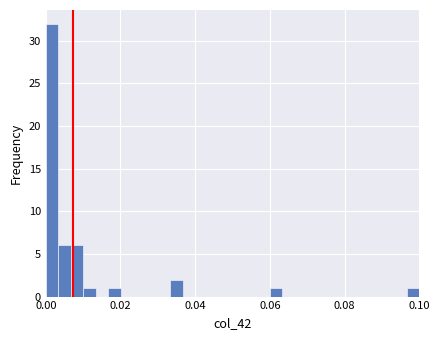

Around what value on the x-axis is the tallest bar? Give the approximate position of its centre, as read against the axis.

0.002